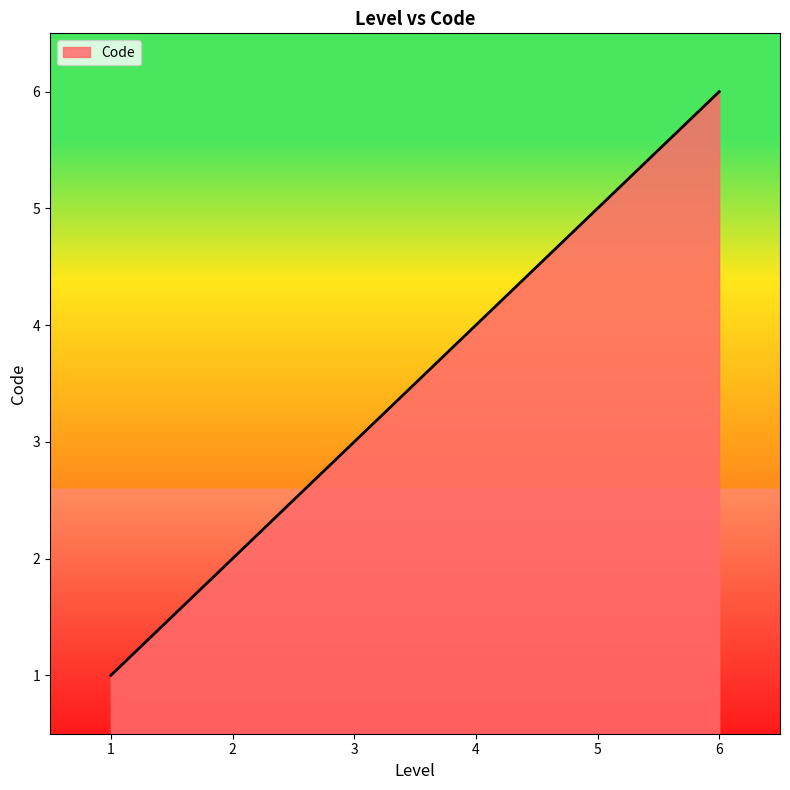

The value at 4 is 6. True or false?

False